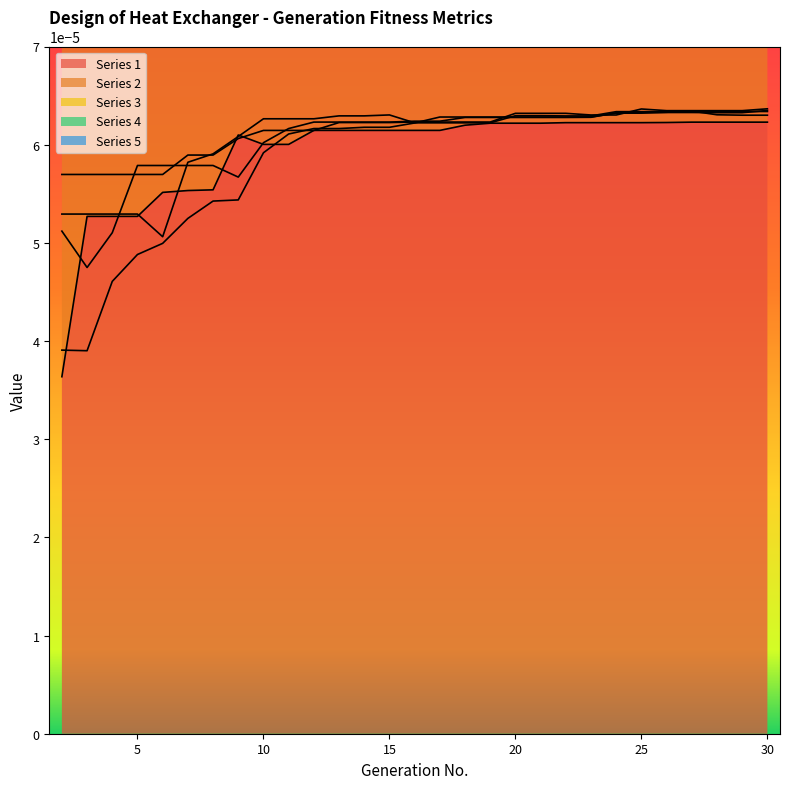

At which category is the sum across all series the highest?

27